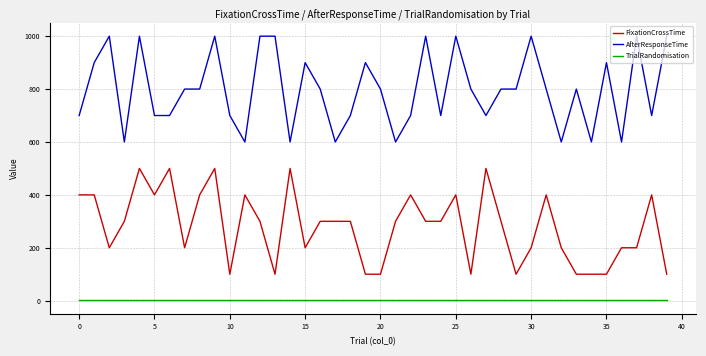

Which series has the largest total across all categories?

AfterResponseTime